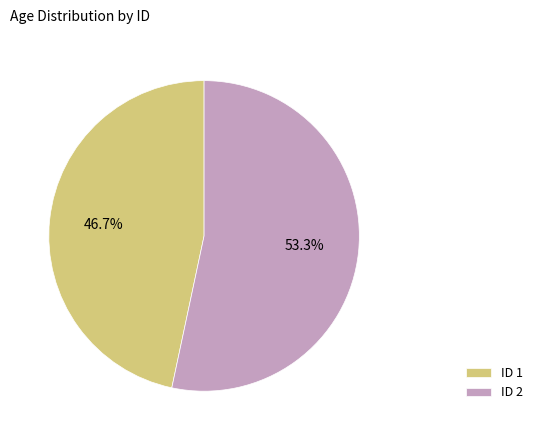

Rank the categories by value from highest to lowest.

ID 2, ID 1